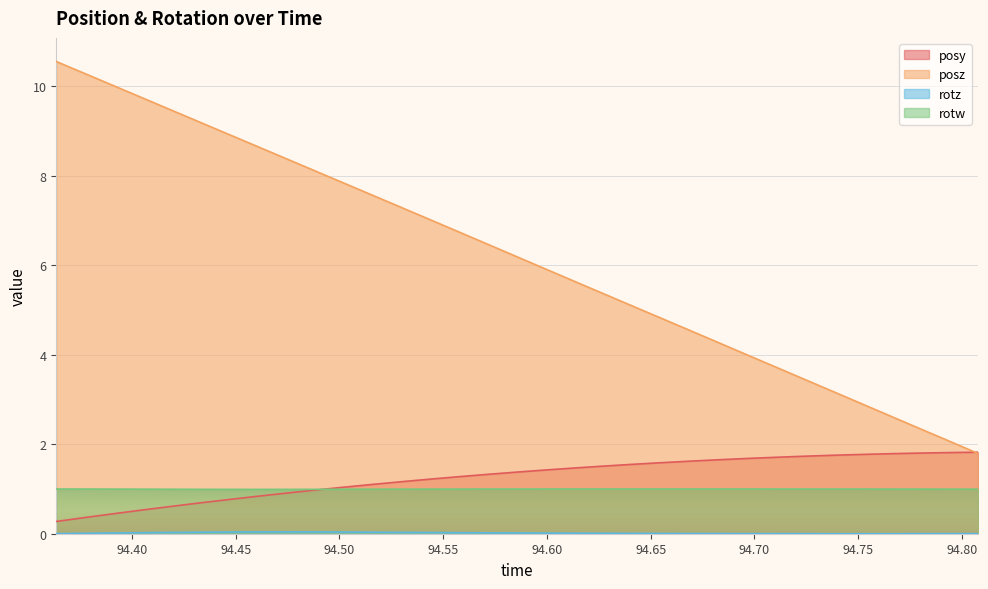

What is the lowest value of the rotw series?

1.0